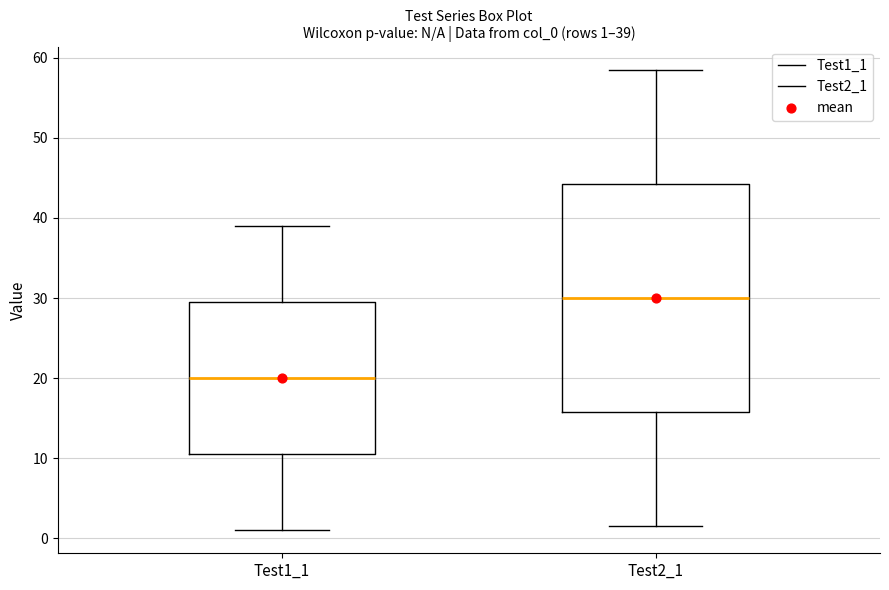

Comparing the boxes themselves (not the whiskers), which one is the tallest?

Test2_1